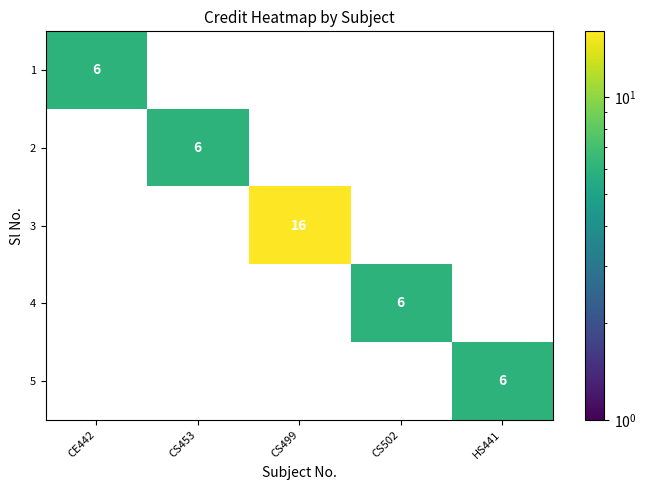

Is it true that 2 equals -3 at HS441?

False